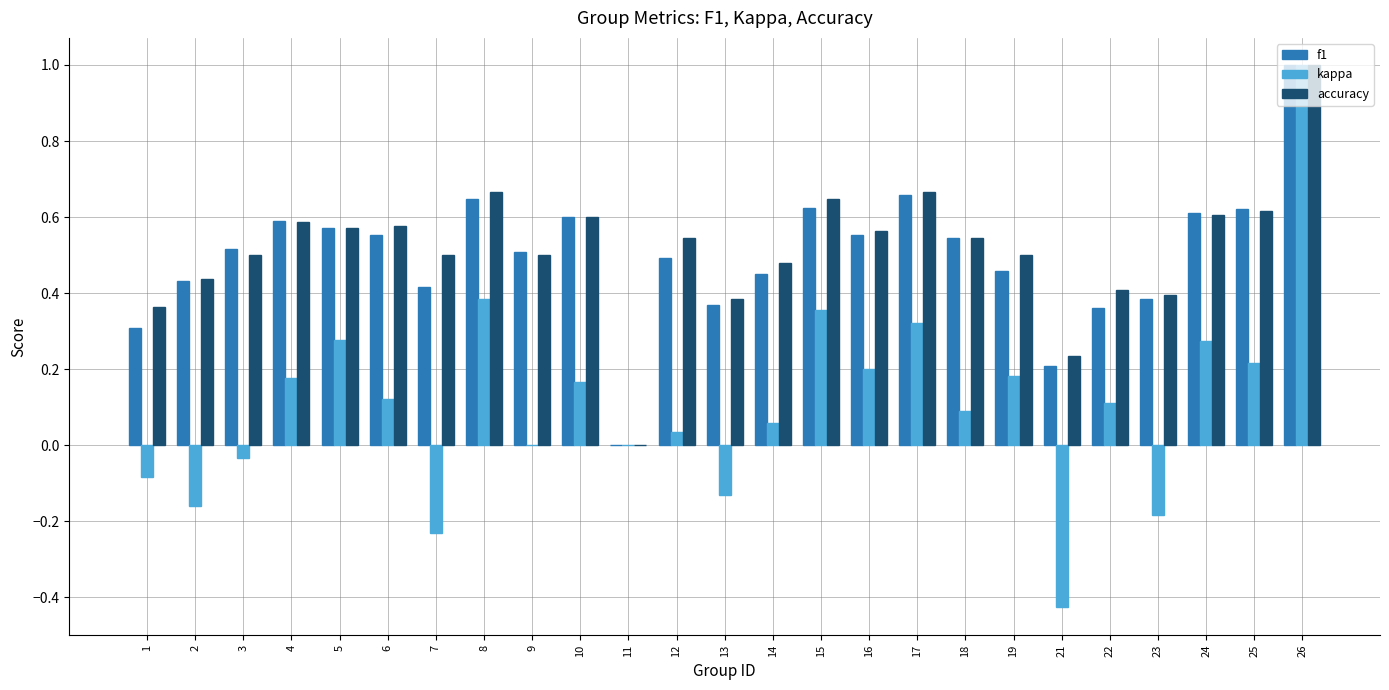

How many groups of bars are there?

25